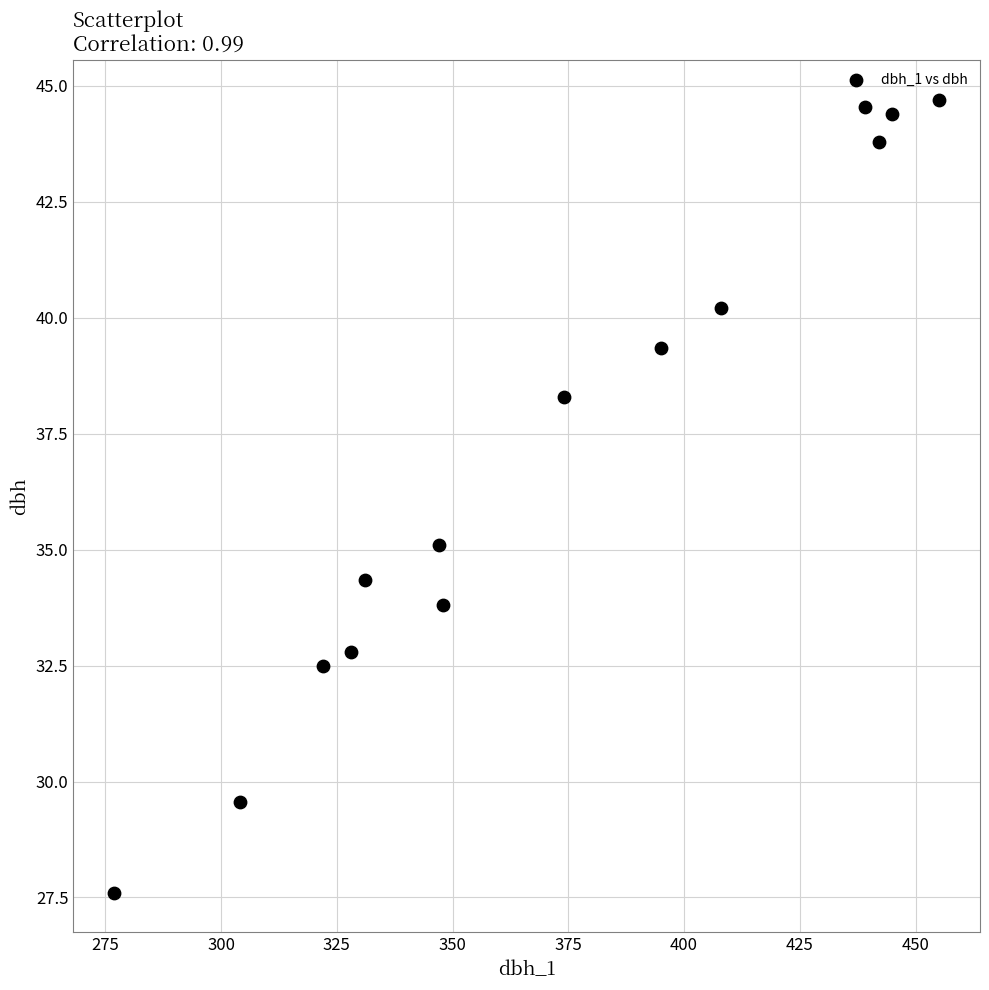

What Y value in the scatter plot is closest to 36?

35.1